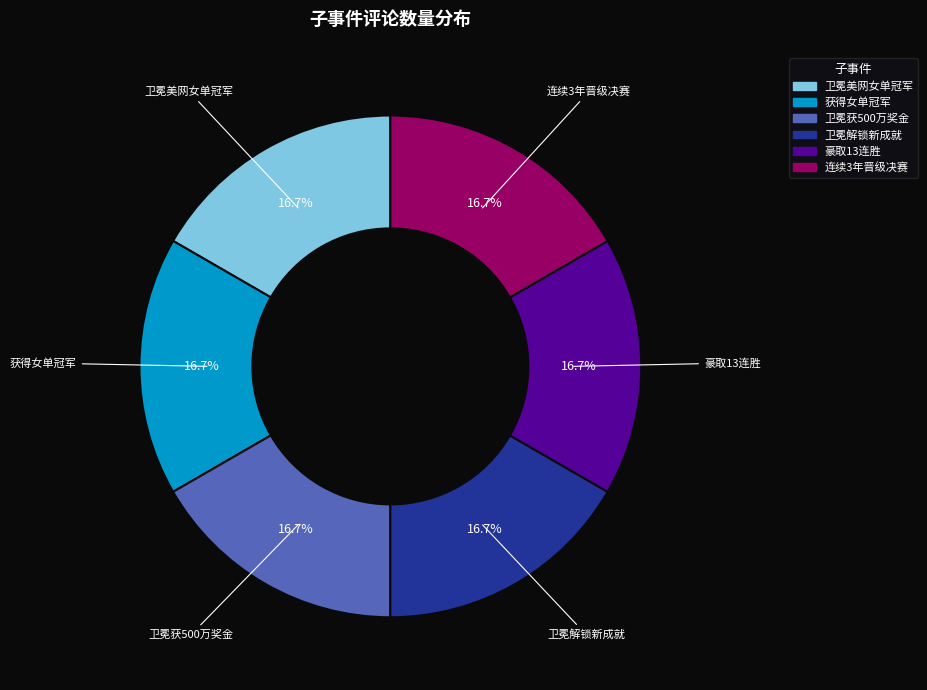

Is there any slice that represents more than half of the pie?

No